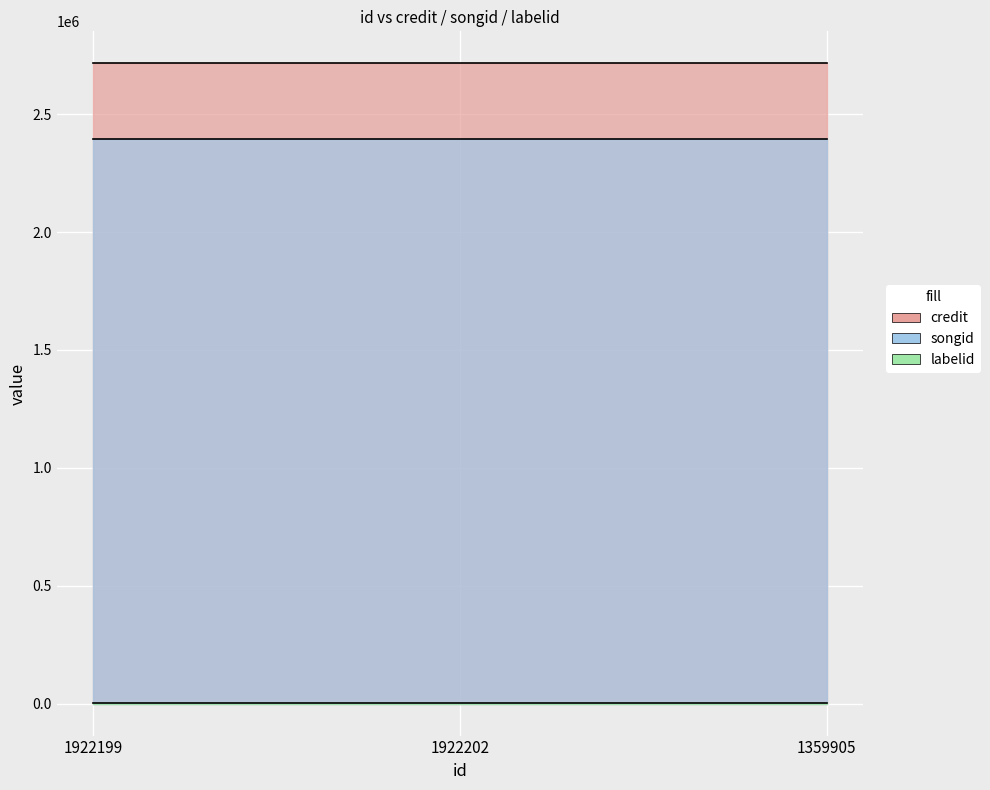

What is the value of the credit point at the 3rd from the left?

2715524